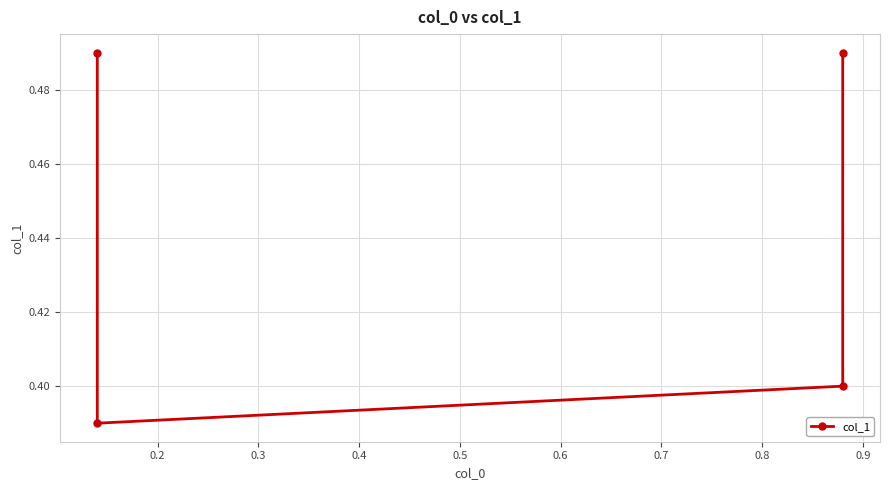

Where is the data nearest to the value 0?

0.2